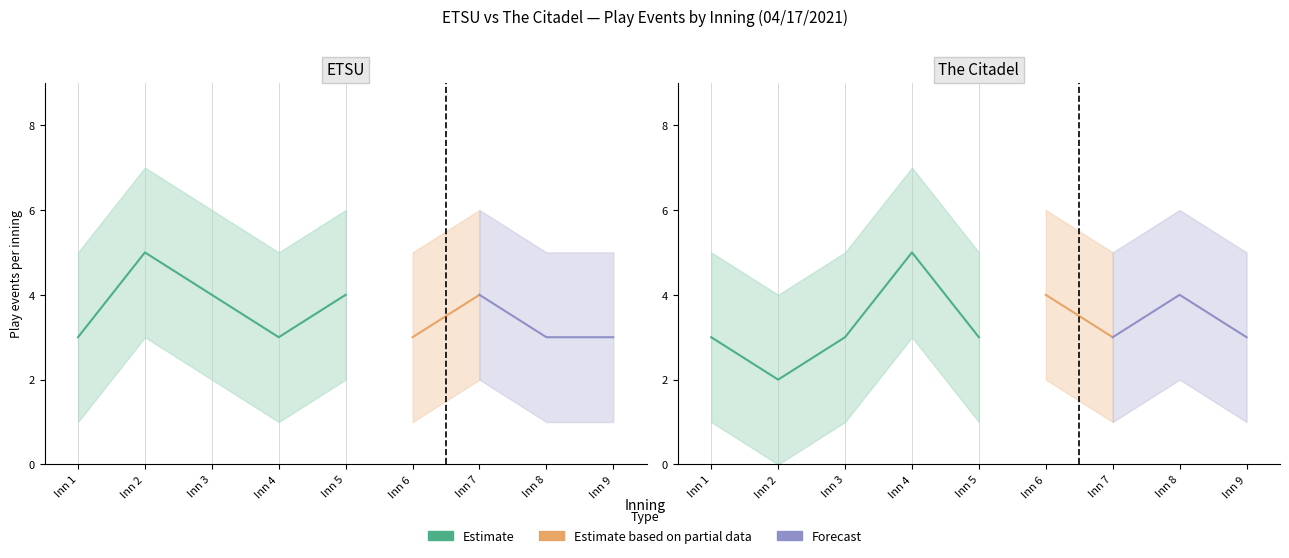

Where is the first local minimum for ETSU_events?

Inning 4